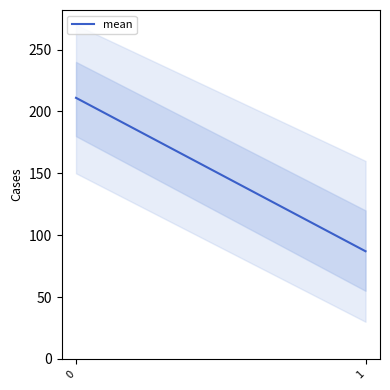

Rank the categories by value from highest to lowest.

0, 1